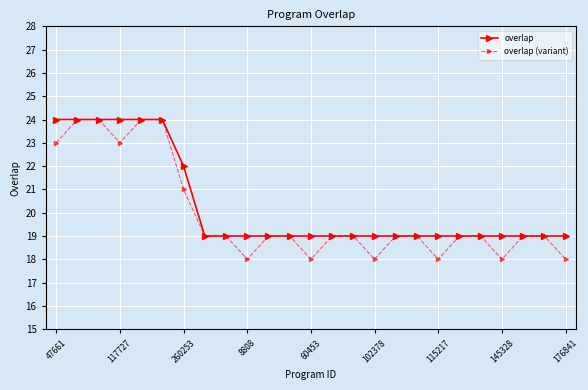

How many lines are shown in the chart?

2